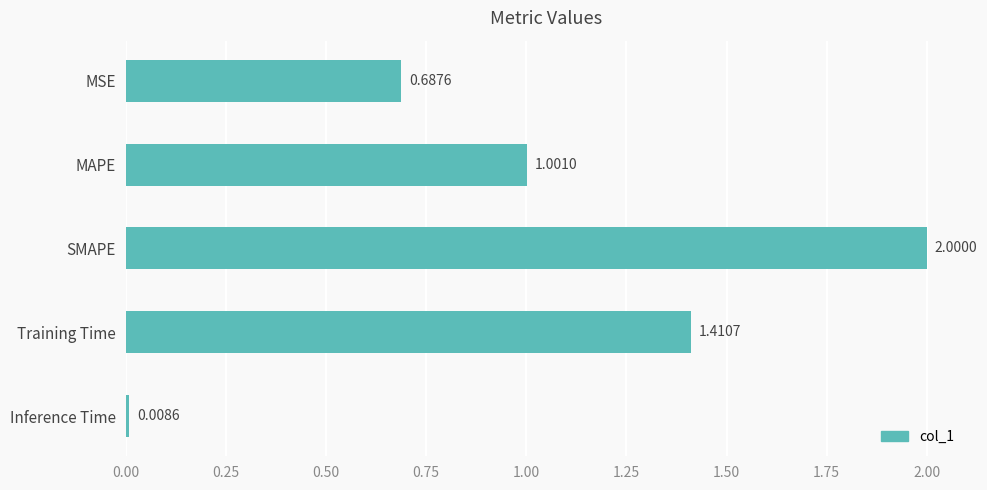

What is the sum of all values?

5.1